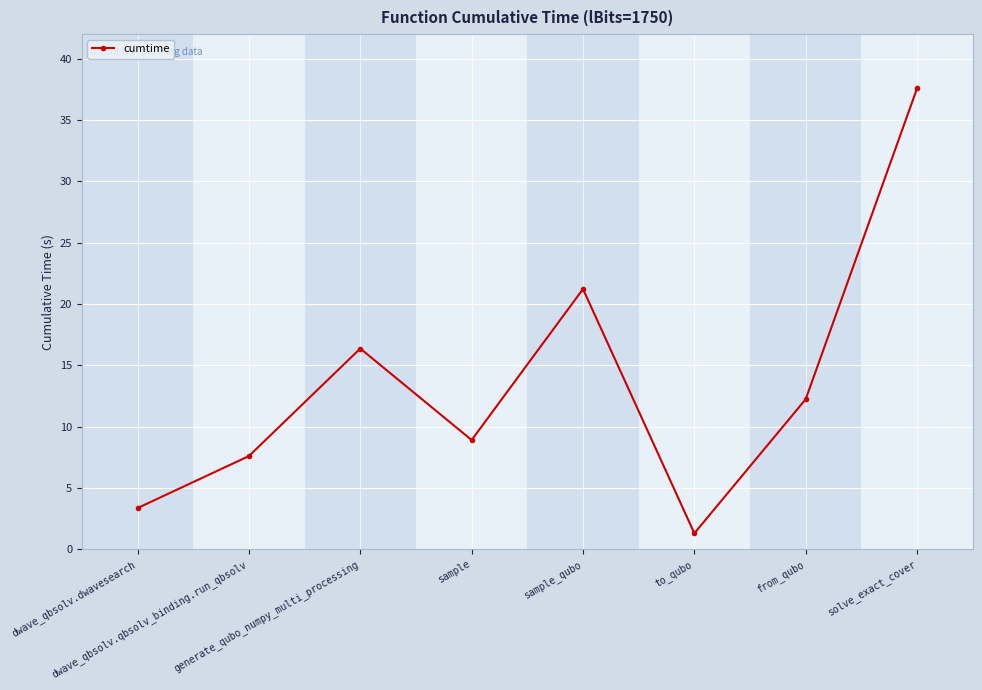

Rank the categories by value from lowest to highest.

to_qubo, dwave_qbsolv.dwavesearch, dwave_qbsolv.qbsolv_binding.run_qbsolv, sample, from_qubo, generate_qubo_numpy_multi_processing, sample_qubo, solve_exact_cover